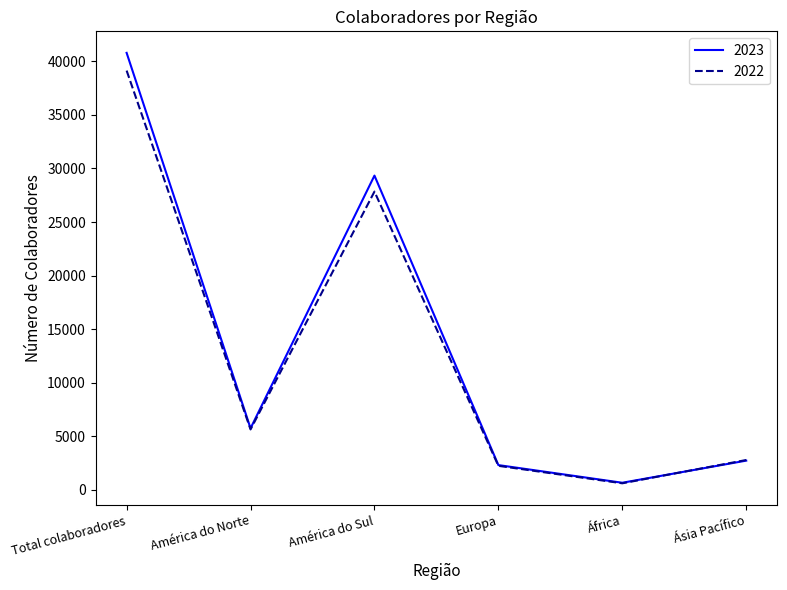

What is the maximum value for 2022?

39137